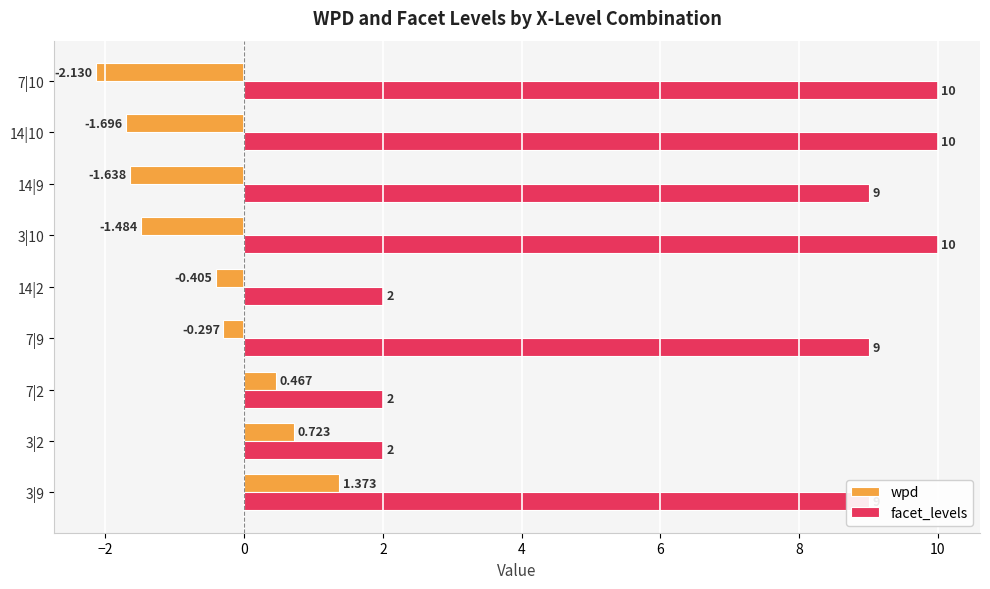

Is the value of facet_levels at 14|2 greater than the value of wpd at 3|9?

Yes